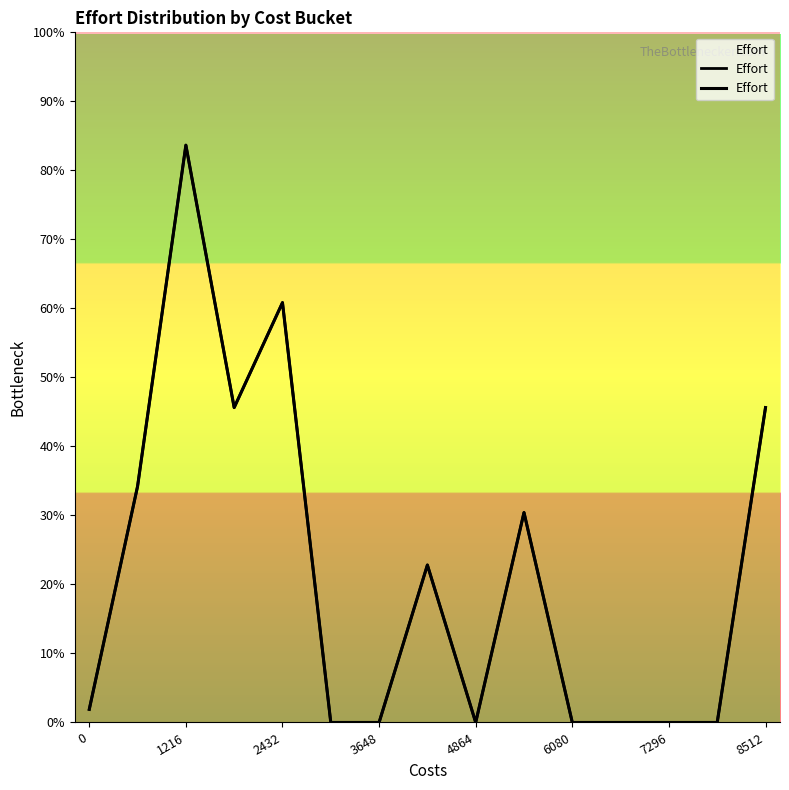

At which category does the chart reach its minimum across all series?

6080